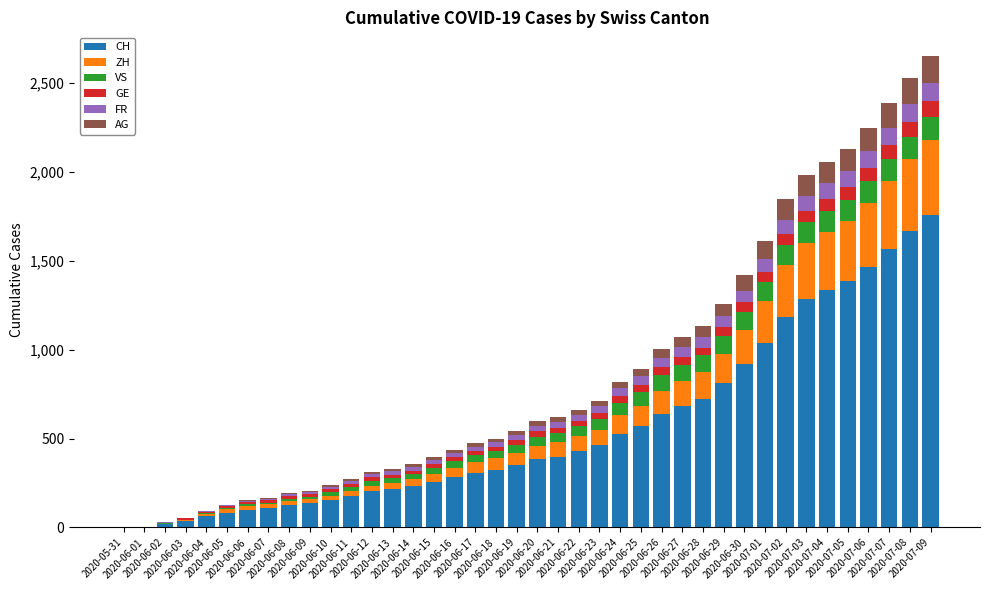

How many series are shown in this chart?

6